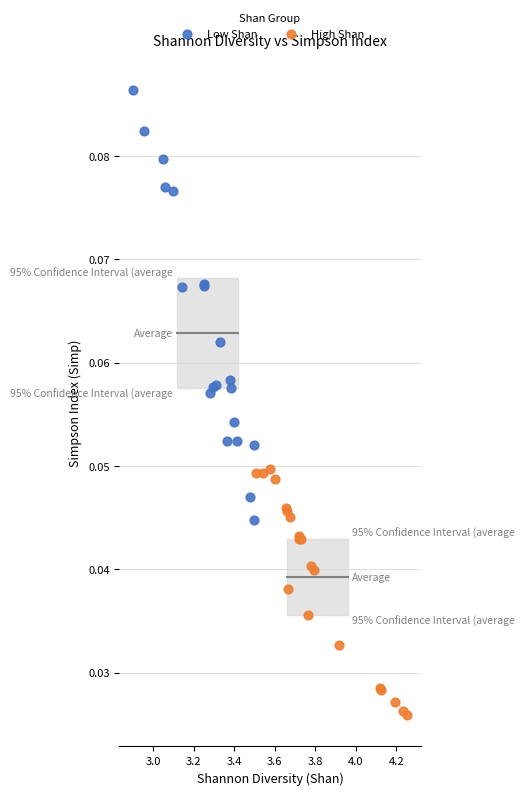

Which series has the widest spread of Y values?

Low Shan